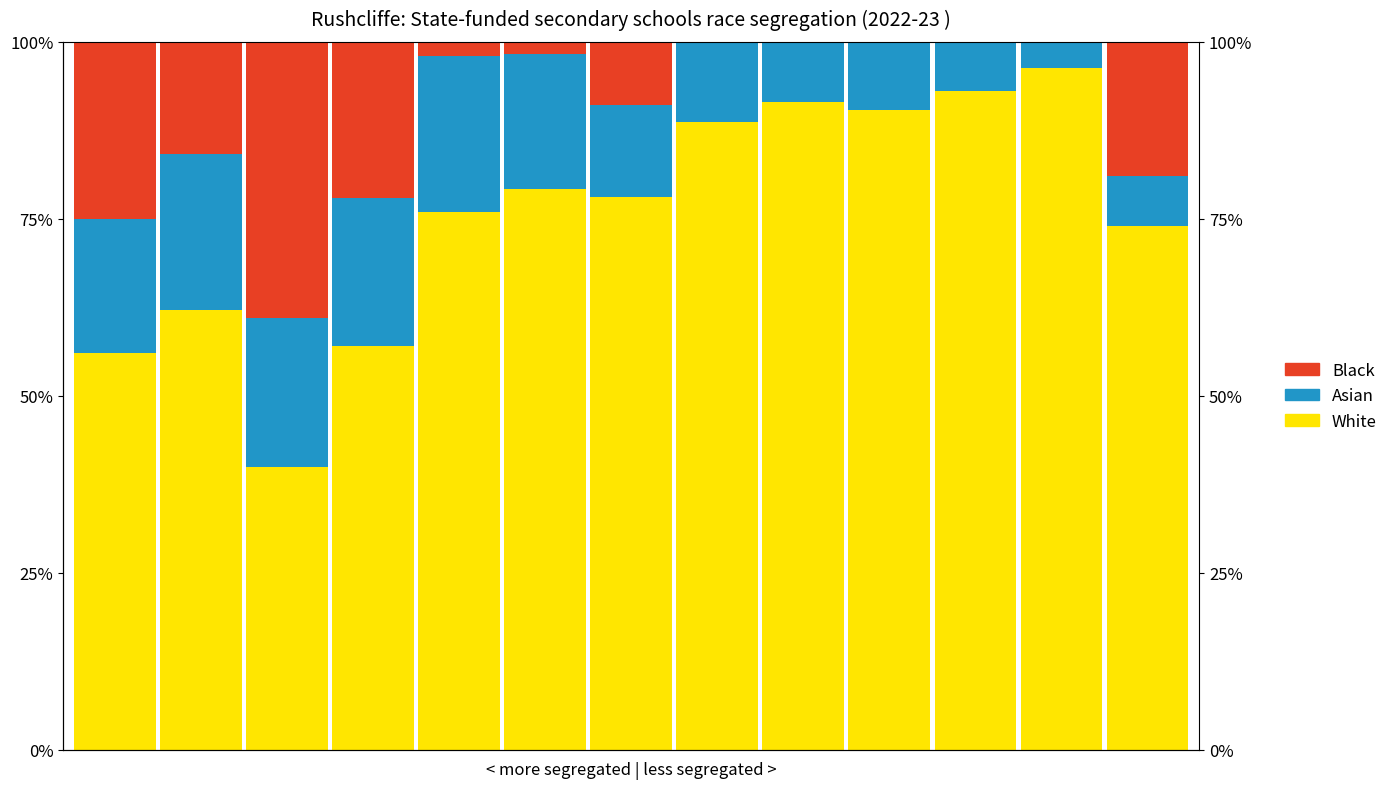

What are all the series names shown in the legend?

White, Asian, Black